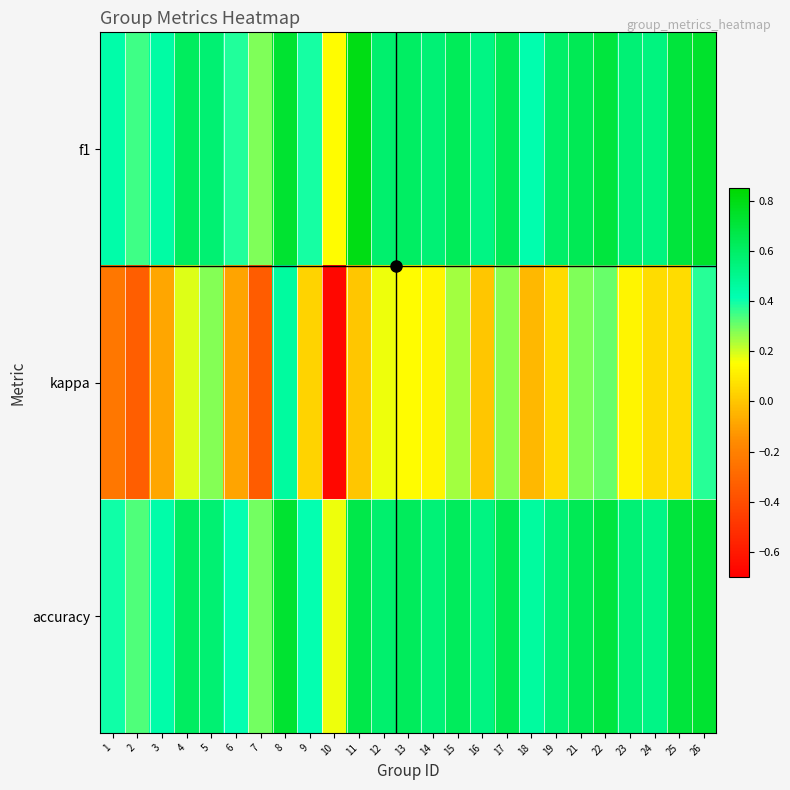

At which category does the chart reach its minimum across all series?

10